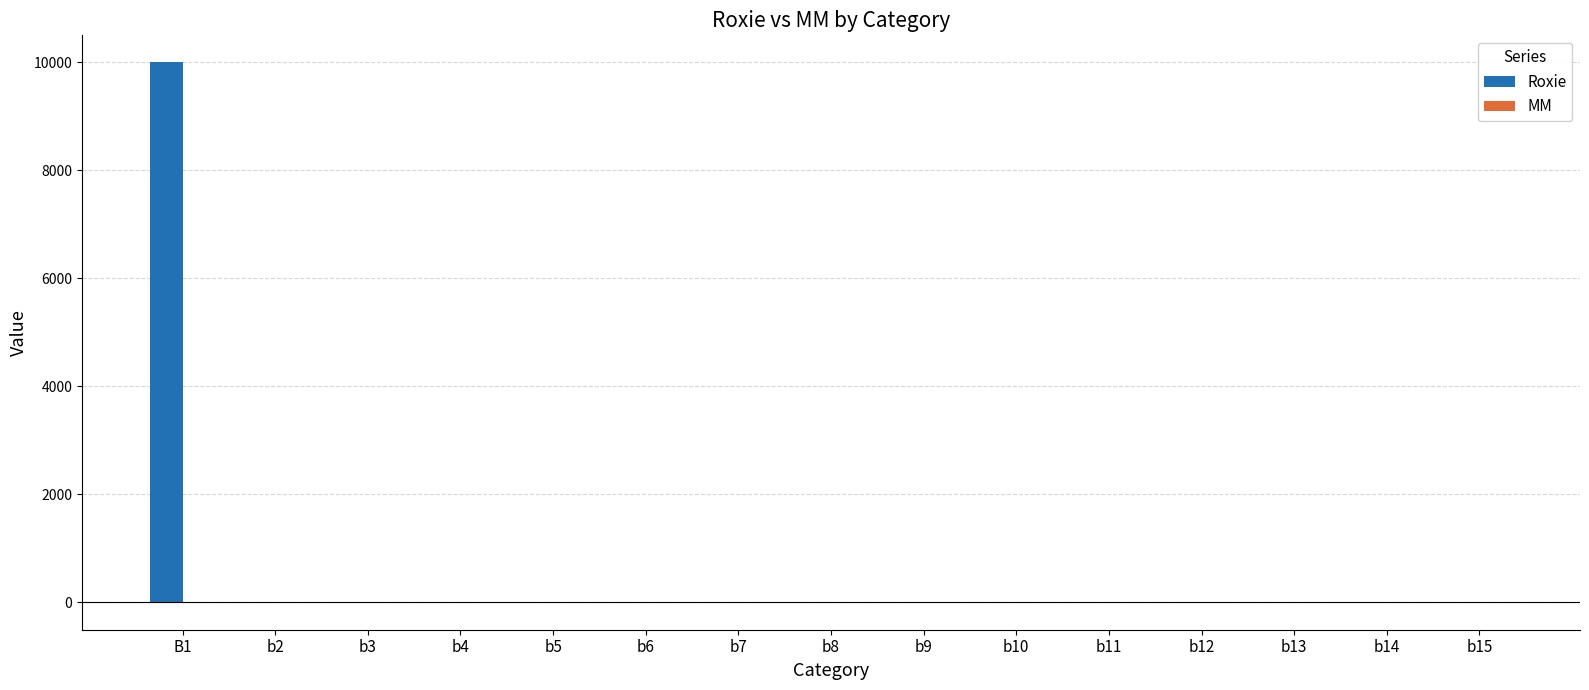

Between B1 and b14, which series saw the biggest shift?

Roxie